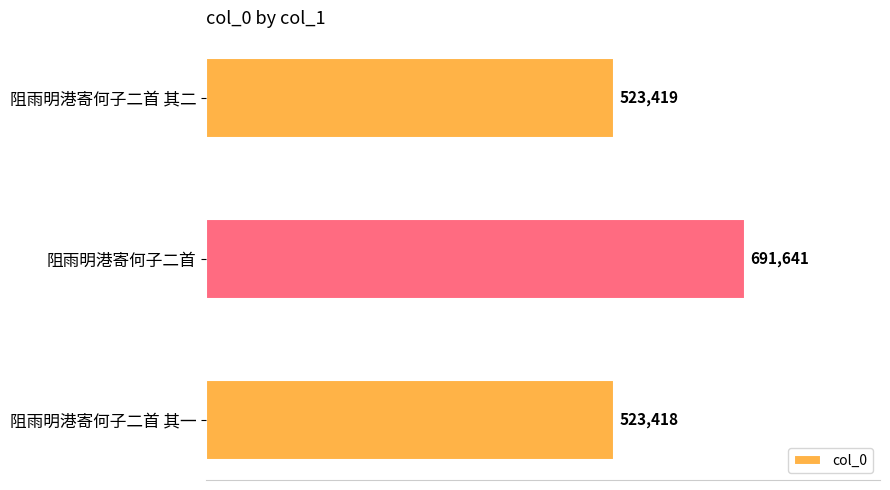

How many values are below 523419?

1